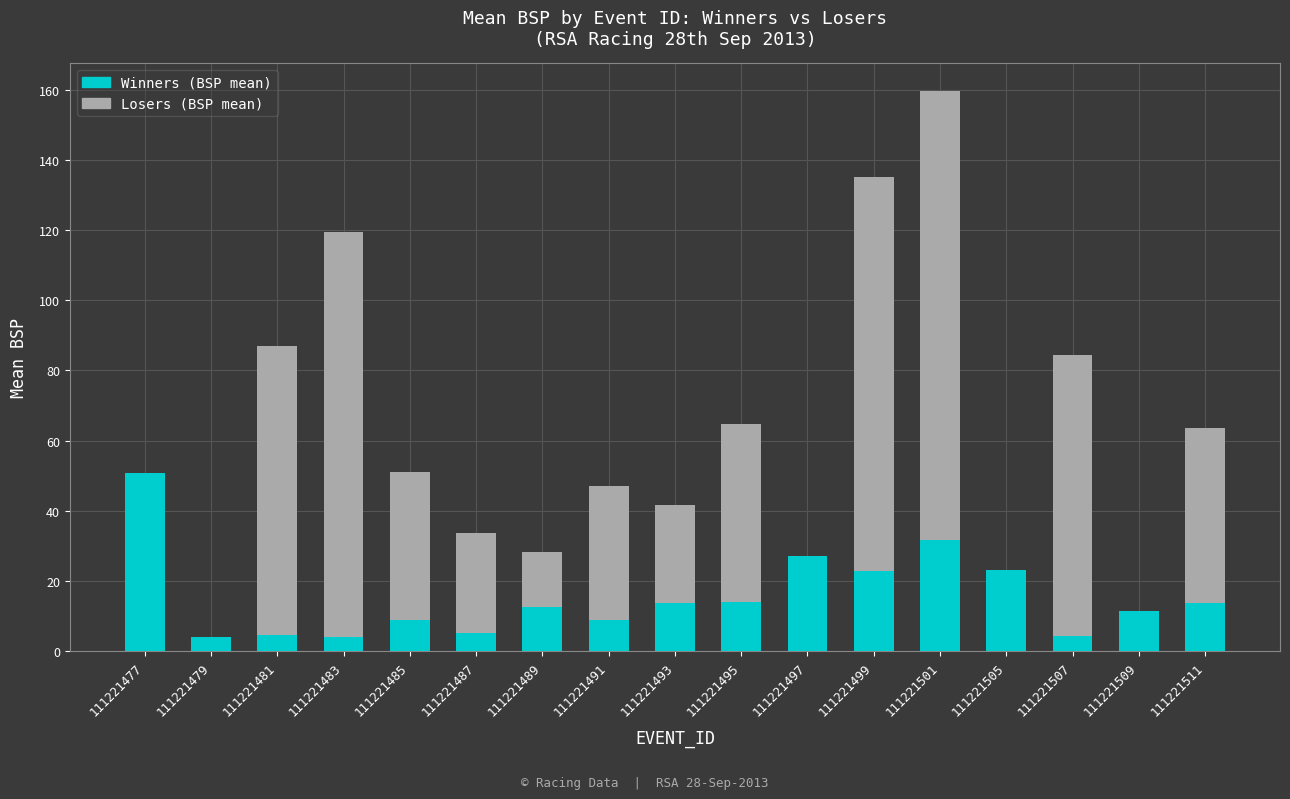

What is the total value across all series at 111221481?

87.0